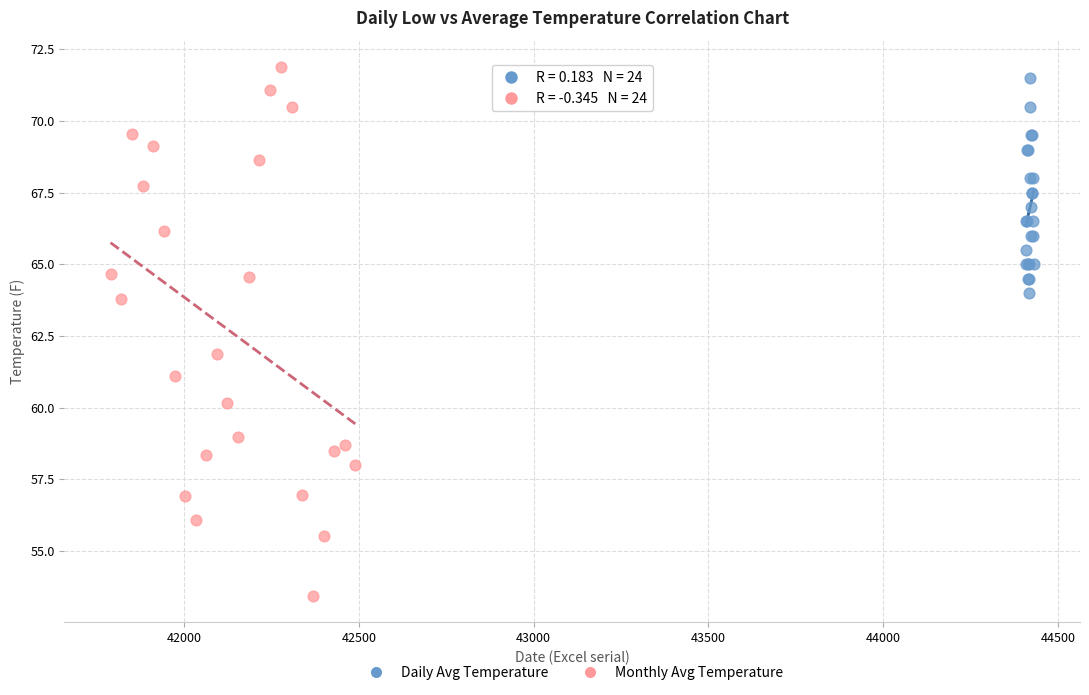

Which series has the widest spread of Y values?

Monthly Avg Temperature